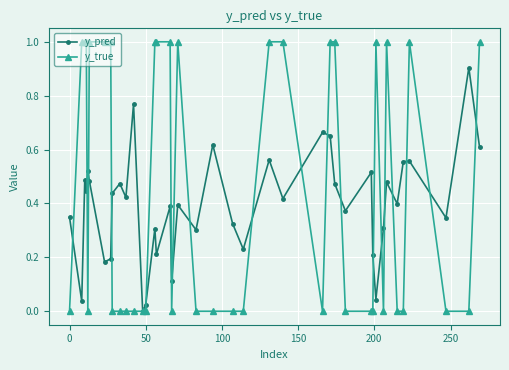

How many interior local valleys does the y_pred series have?

14